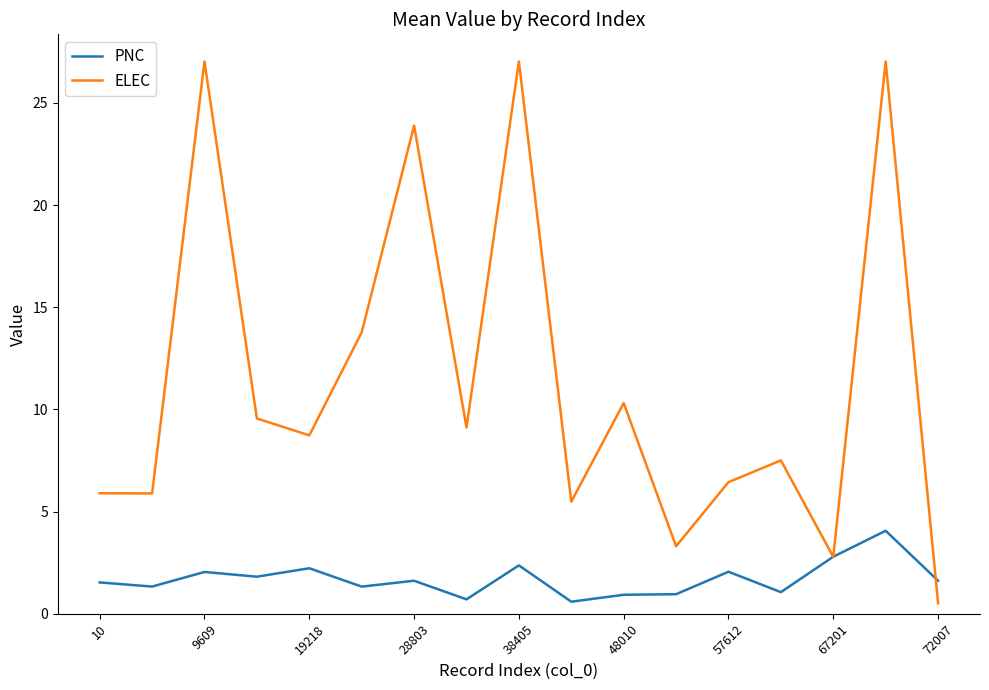

Which series has the largest total across all categories?

ELEC